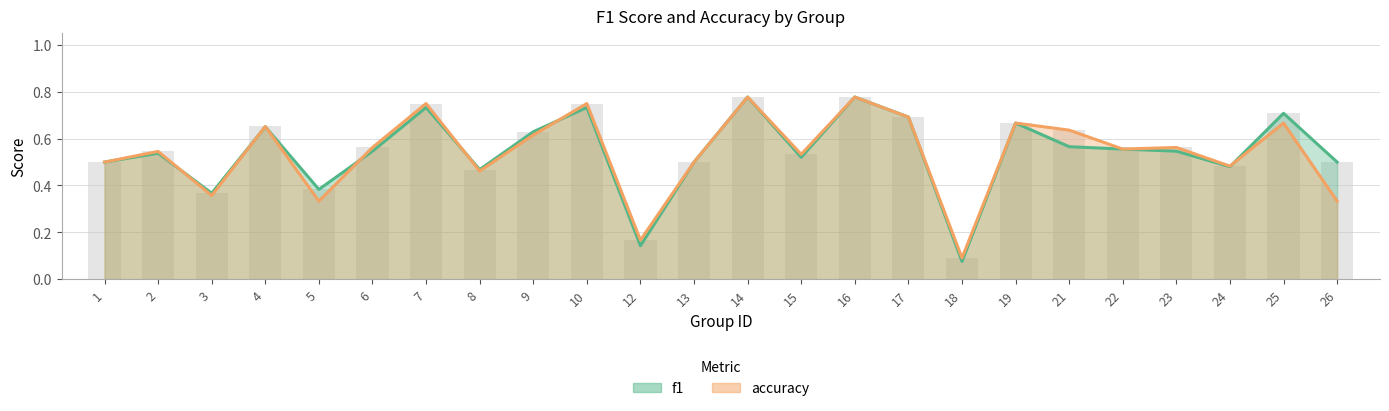

Which label corresponds to the smallest value in the chart?

18